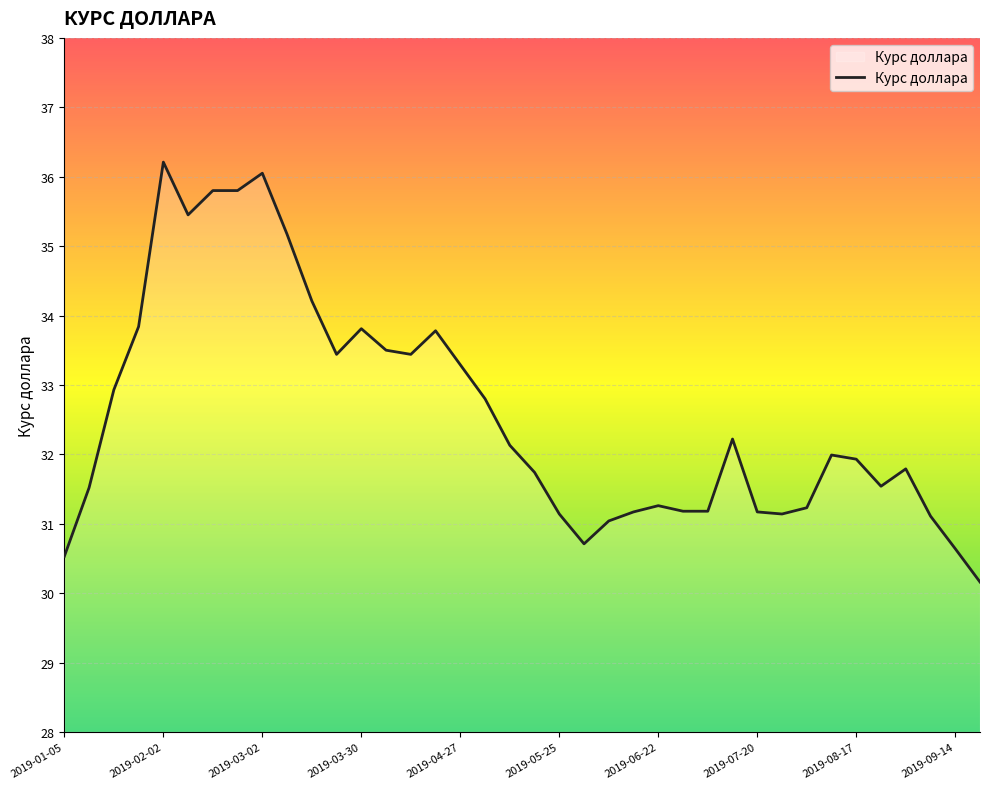

What is the maximum value shown in the chart?

36.2